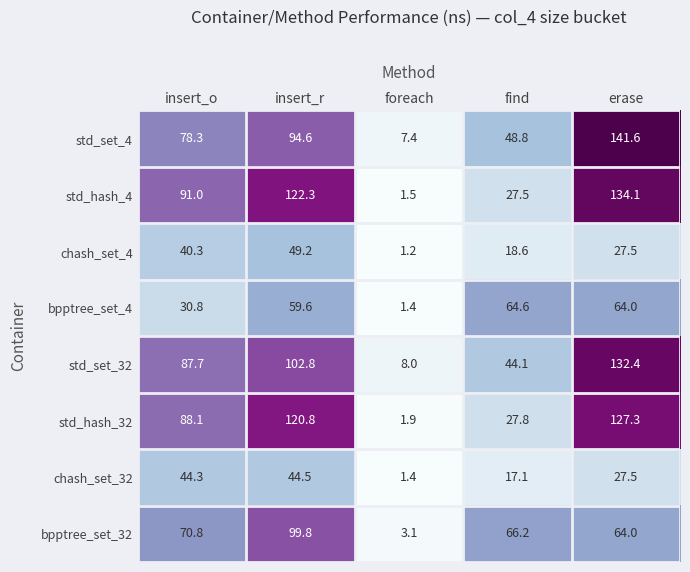

Rank the categories by std_hash_32 value from lowest to highest.

foreach, find, insert_o, insert_r, erase